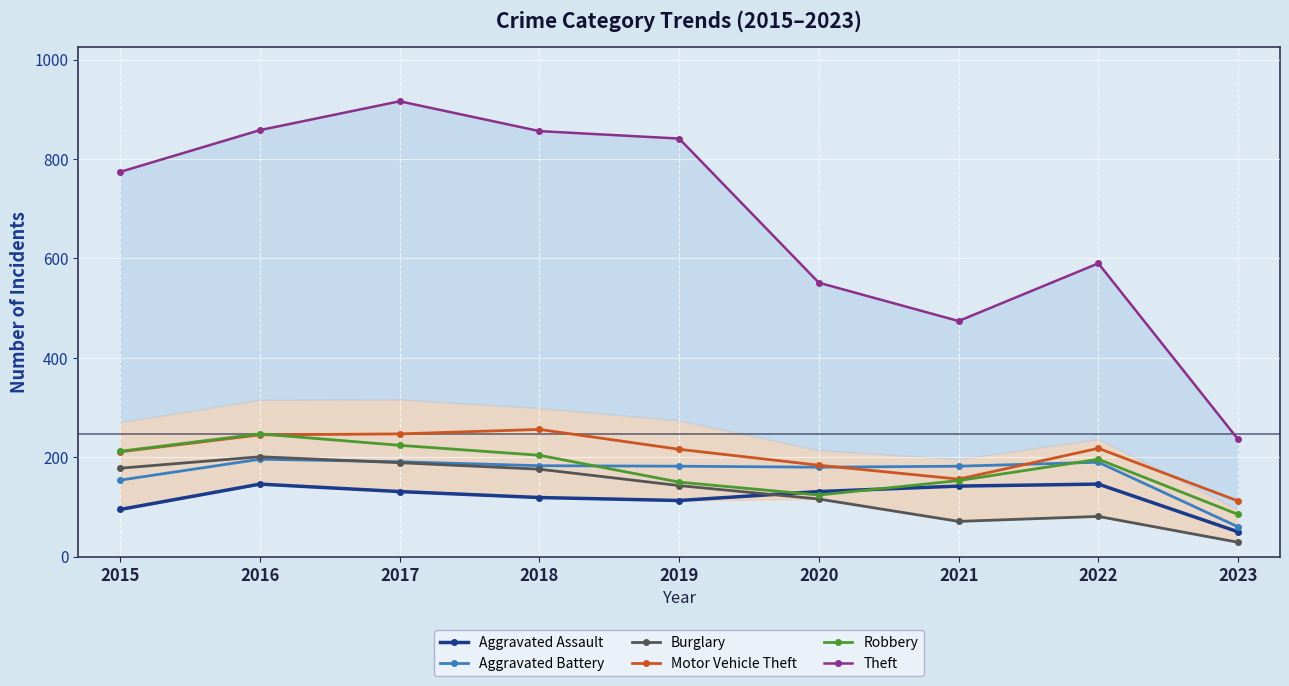

Rank the series at 2018 from lowest to highest value.

Aggravated Assault, Burglary, Aggravated Battery, Robbery, Motor Vehicle Theft, Theft